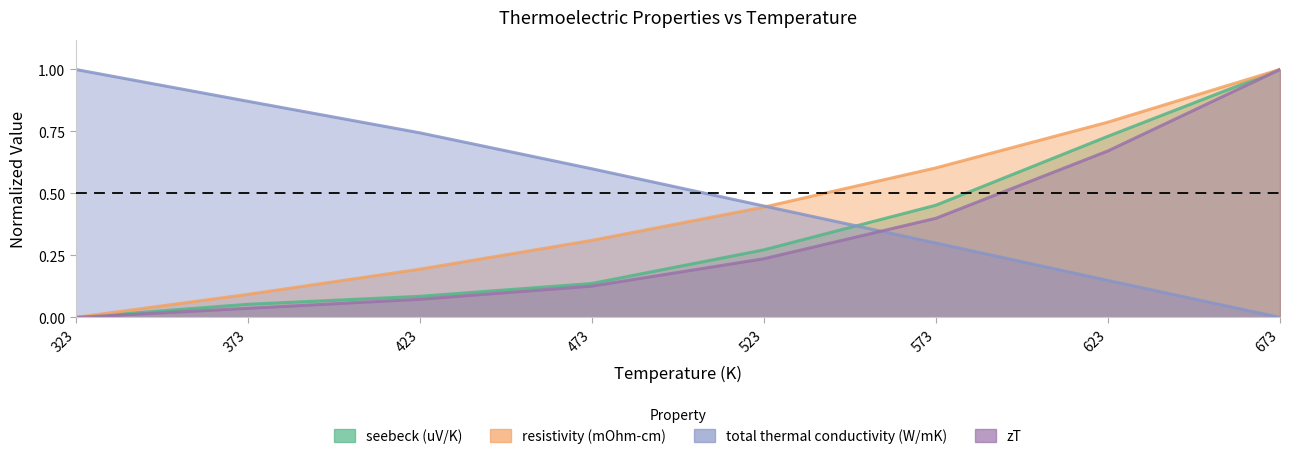

Rank the series at 323 from highest to lowest value.

total thermal conductivity (W/mK), seebeck (uV/K), resistivity (mOhm-cm), zT